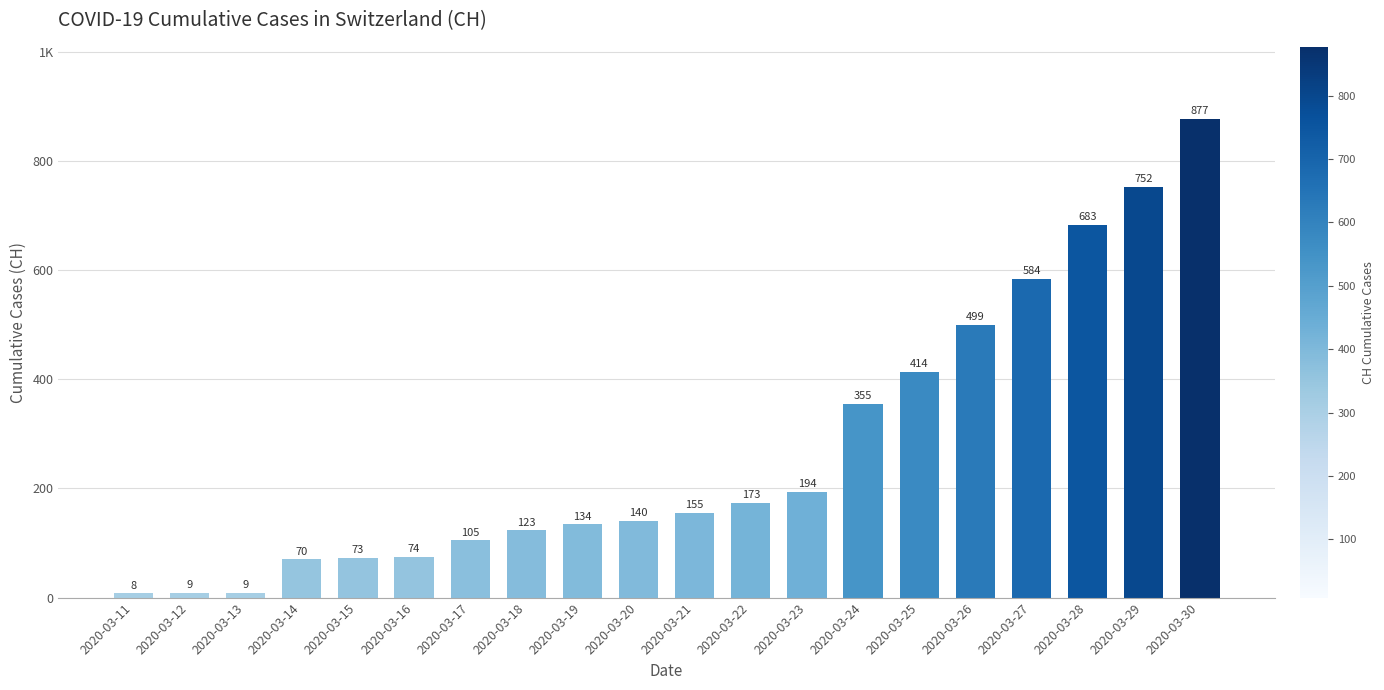

What is the sum of the values at 2020-03-12 and 2020-03-18?

132